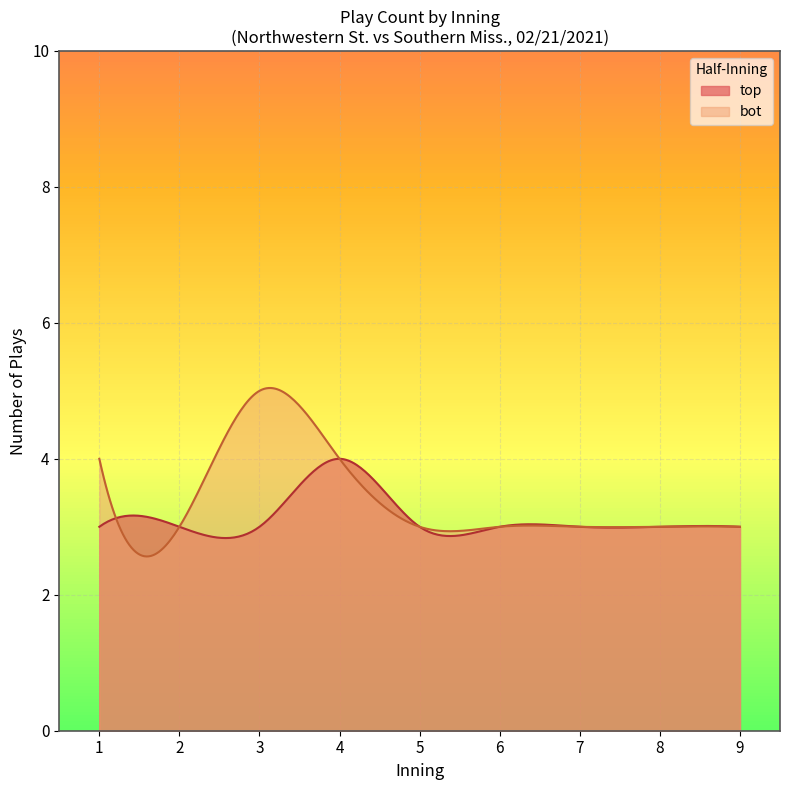

List the series in order of their peak value, highest first.

bot, top